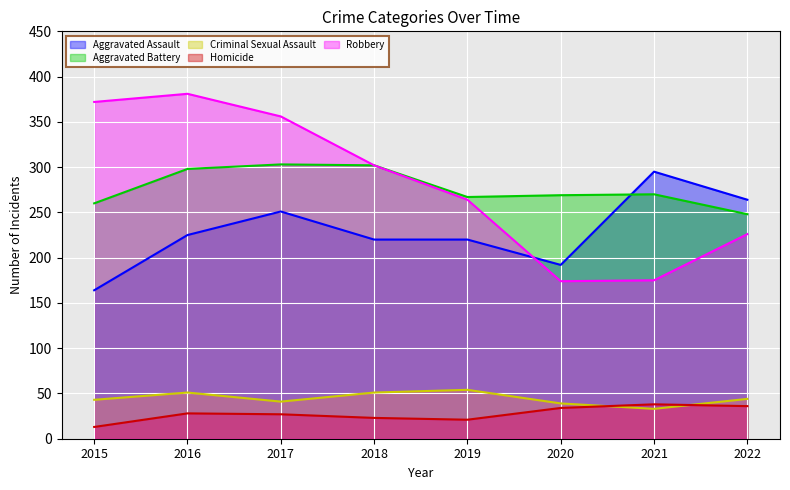

List the labels in order of Aggravated Battery value, smallest first.

2022, 2015, 2019, 2020, 2021, 2016, 2018, 2017